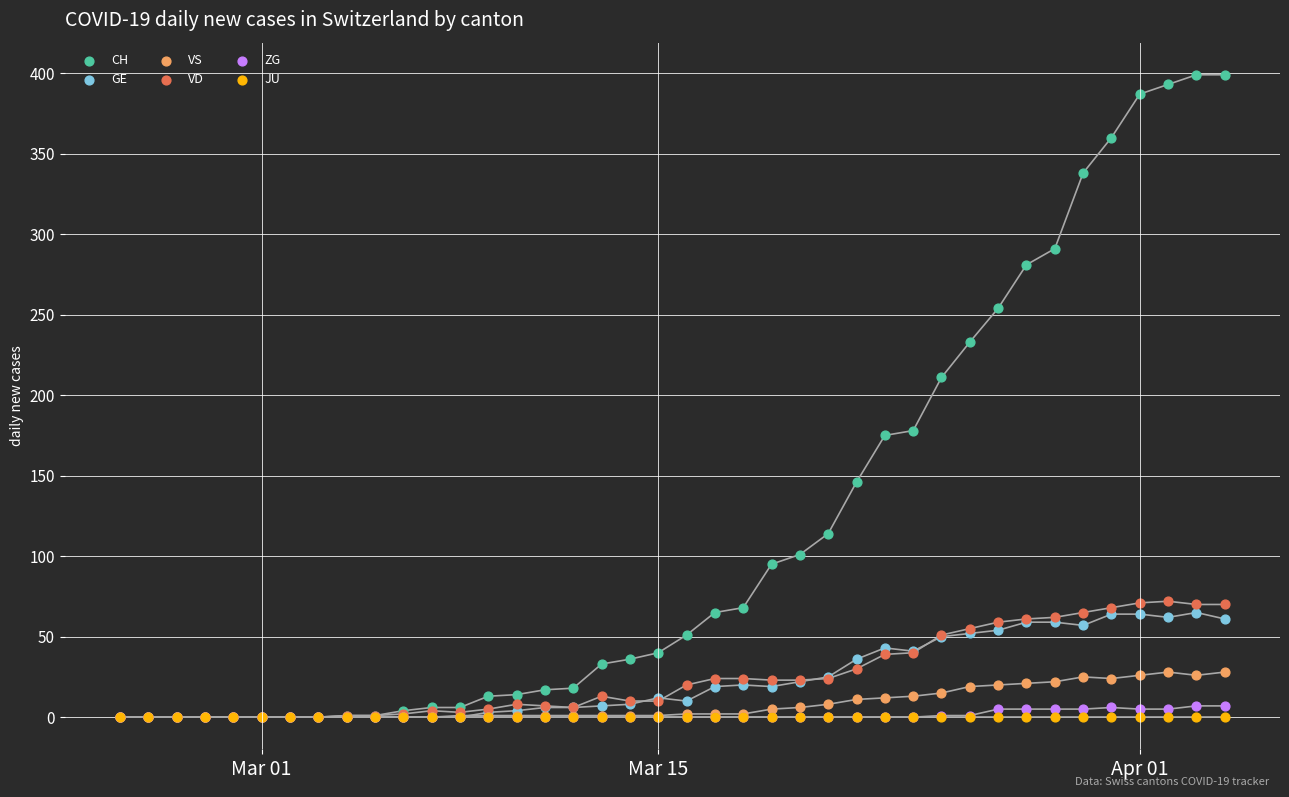

Across all series, what Y value is closest to 199?

211